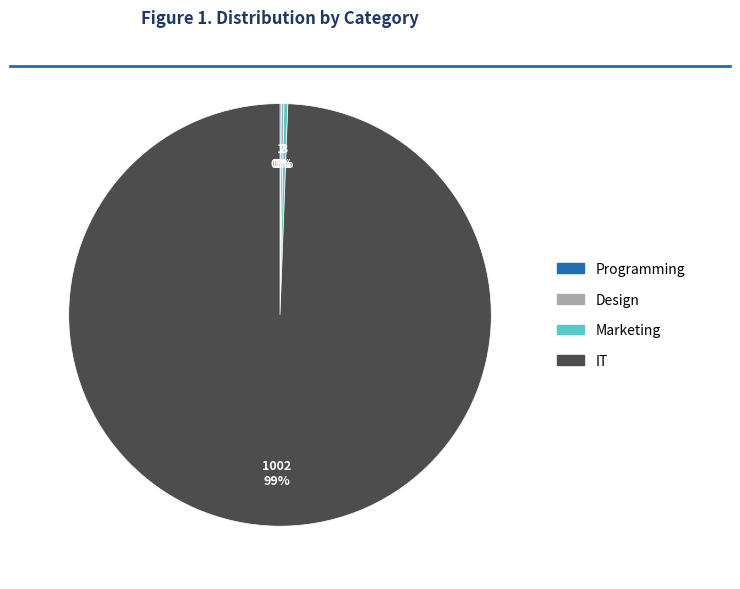

Which slice is the largest?

IT